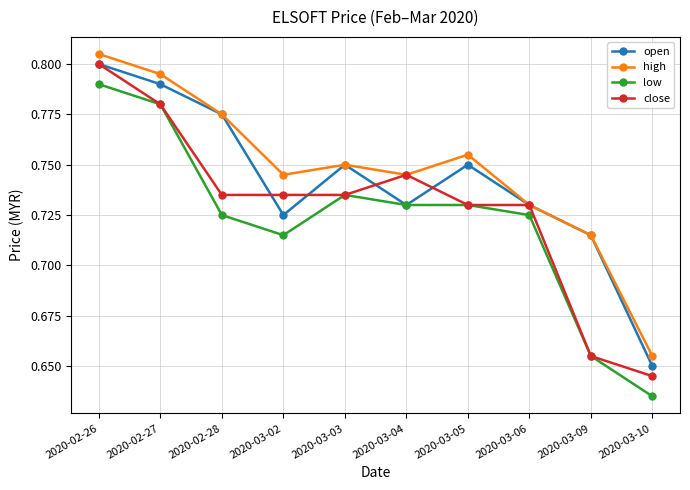

What is the label of the 6th point from the right?

2020-03-03